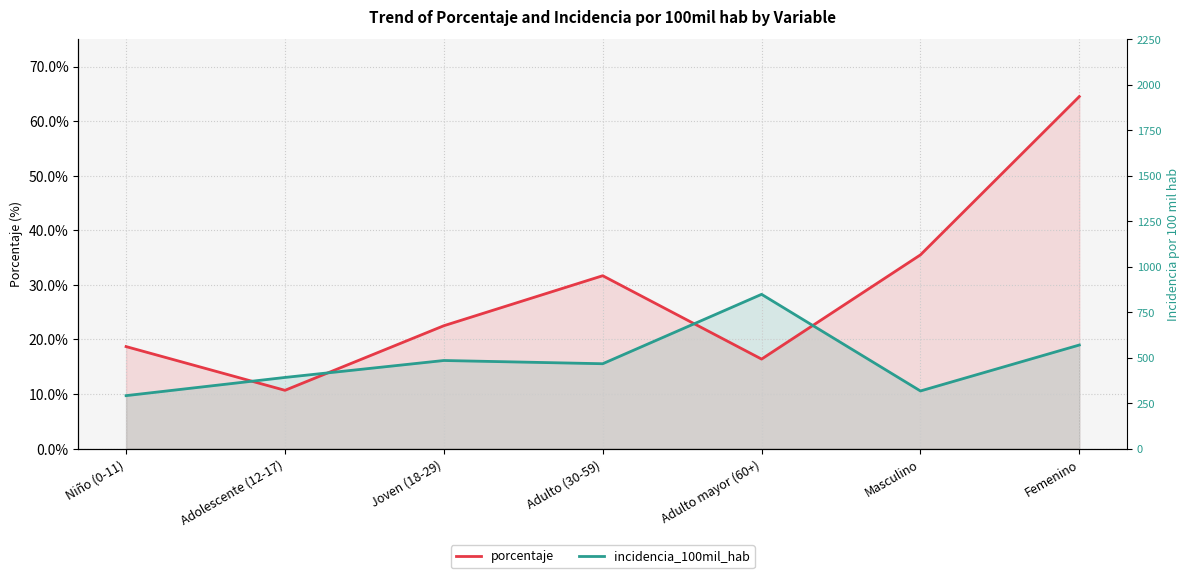

What is the difference between the porcentaje values at Adulto mayor (60+) and Joven (18-29)?

6.1